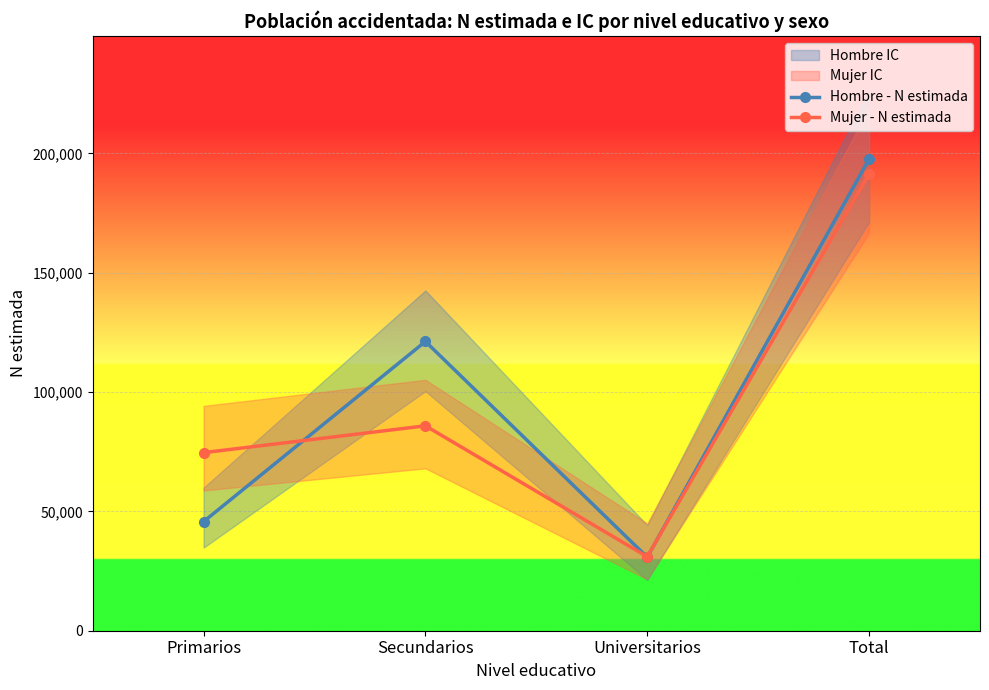

What is the sum of the Hombre - N estimada values at Total and Universitarios?

228475